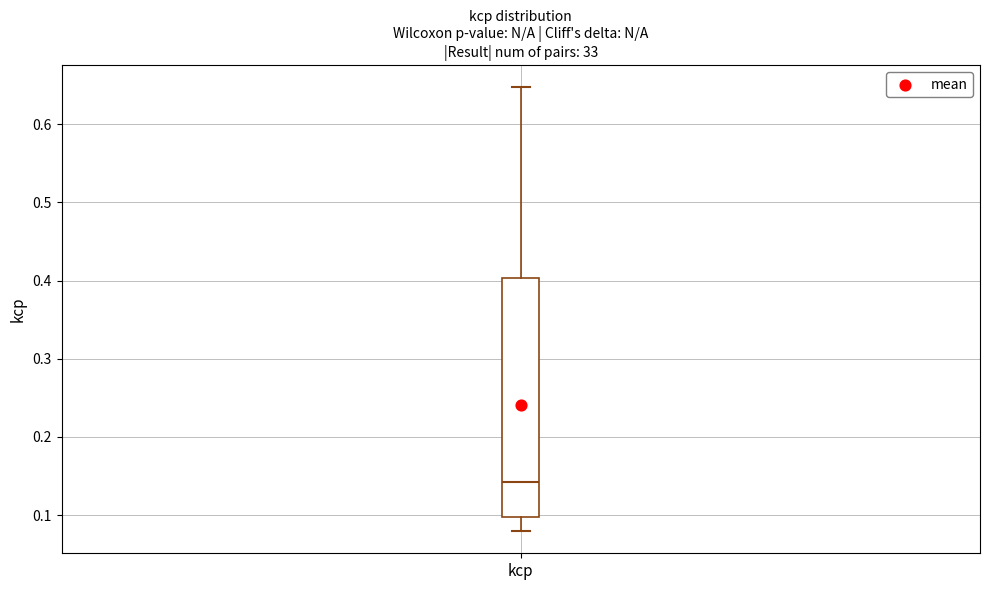

Read this box plot against the y-axis: the position of the median line, the range covered by the box, and the ends of both whiskers. The values are not printed on the chart, so give them approximately, as read against the axis.

median 0.14, box 0.10 to 0.40, whiskers 0.08 to 0.65